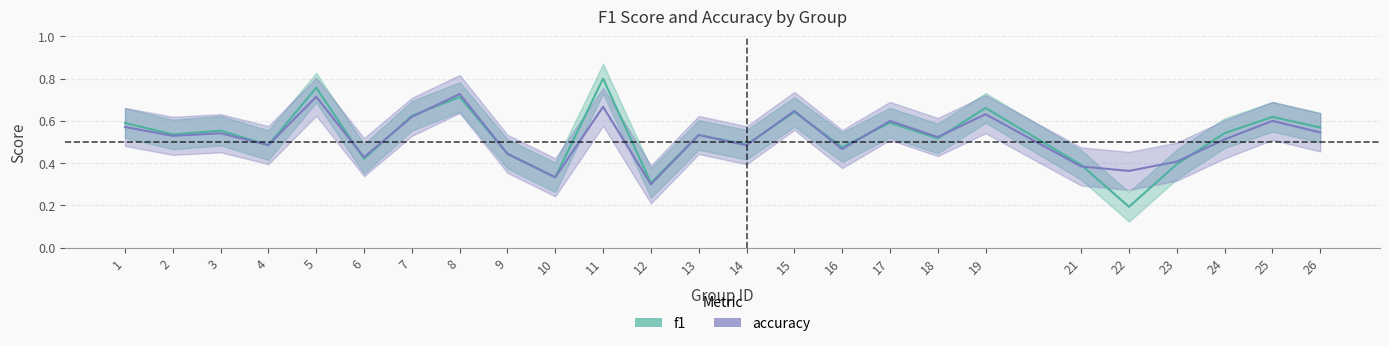

How many lines are shown in the chart?

2